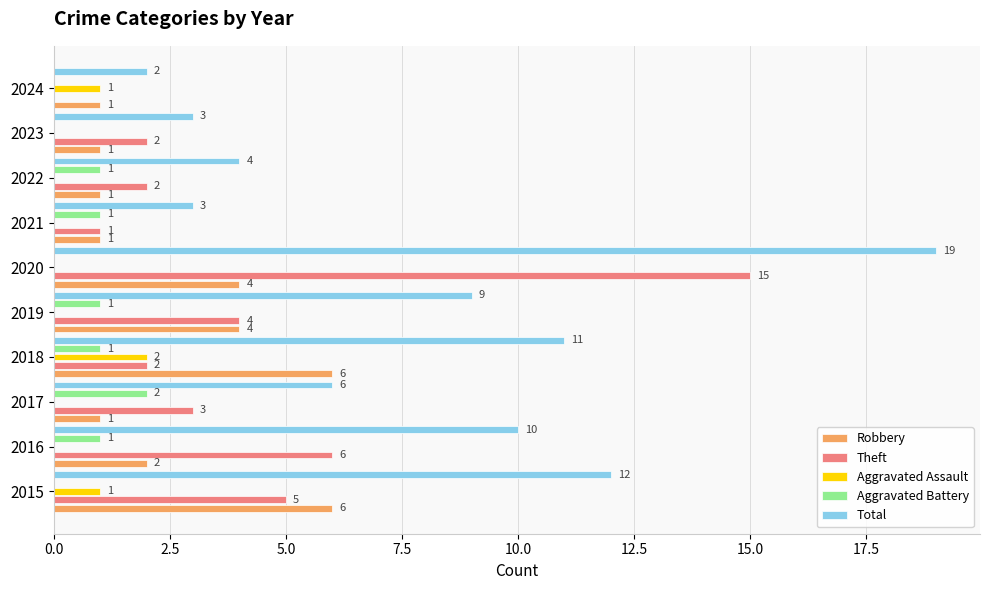

What is the sum of all Aggravated Battery values?

7